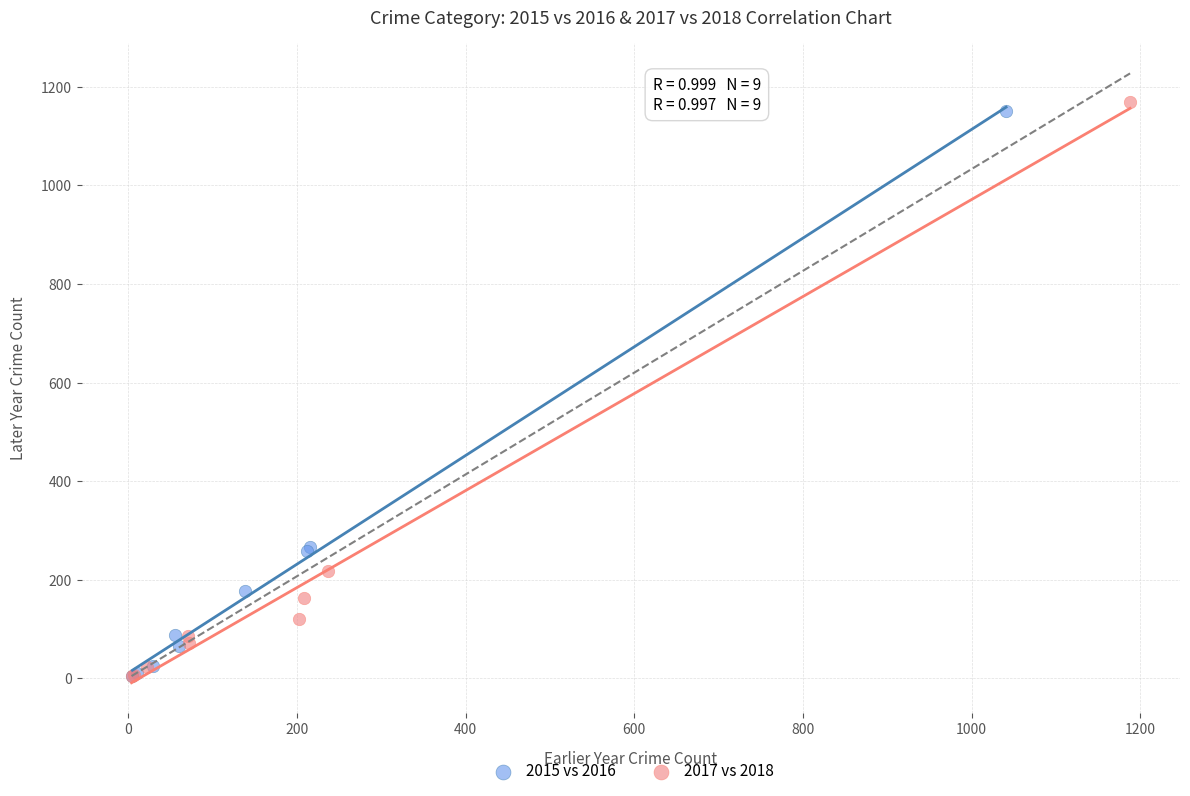

Which series has the largest Y range (max minus min)?

2017 vs 2018